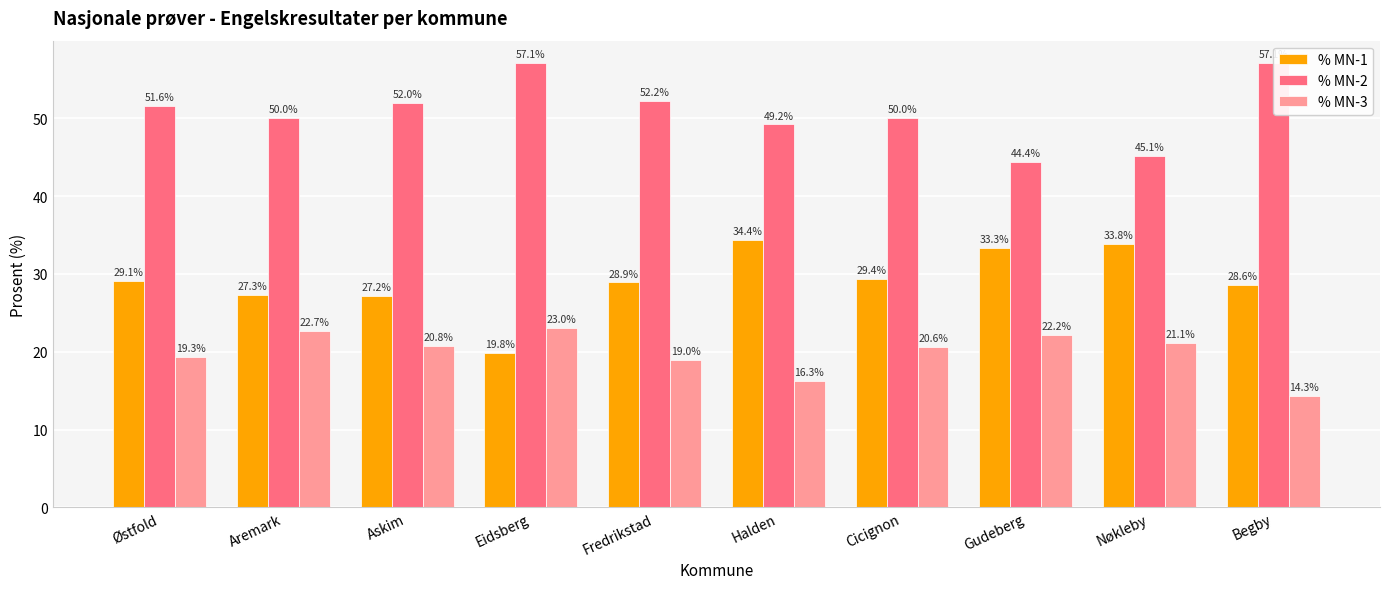

What is the total value across all series at Aremark?

100.0